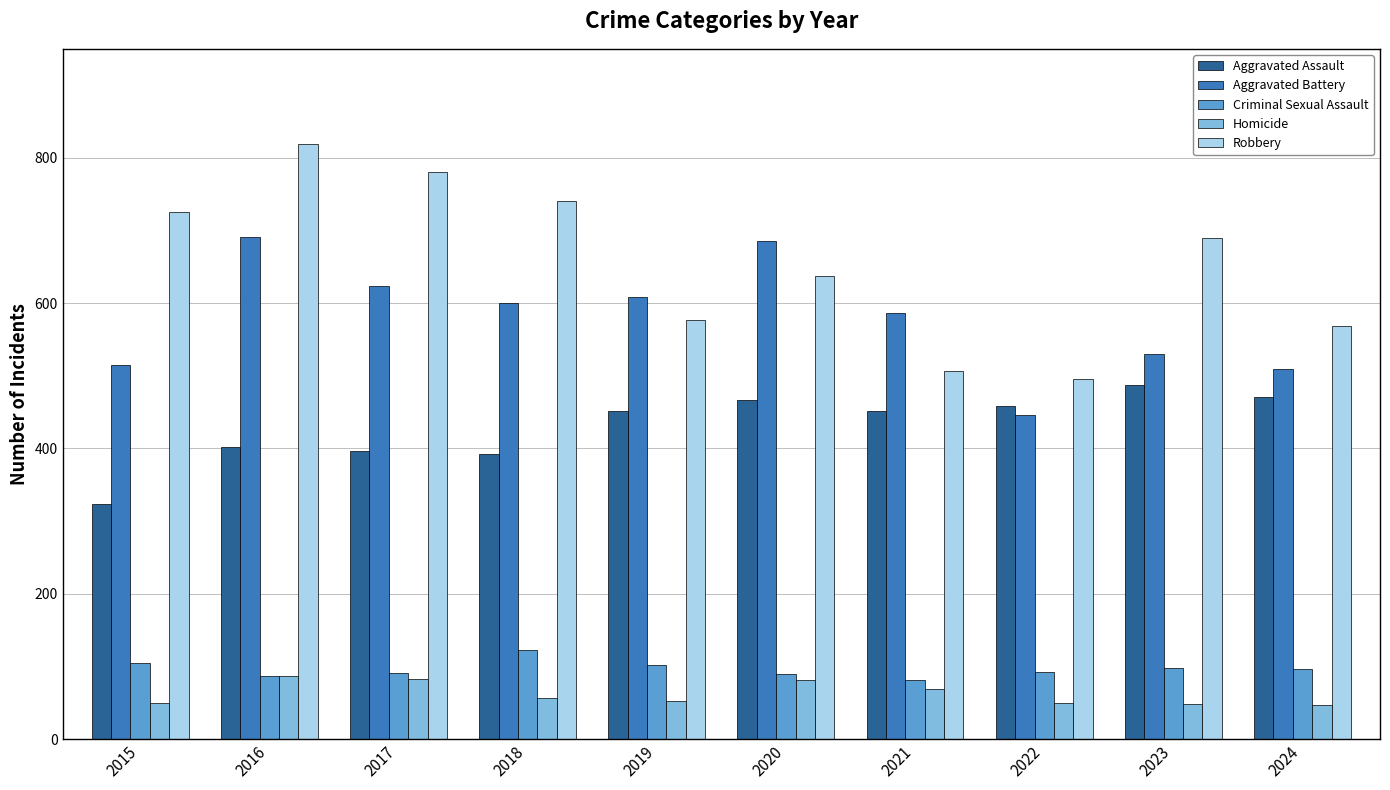

Which series has the widest spread of values?

Robbery